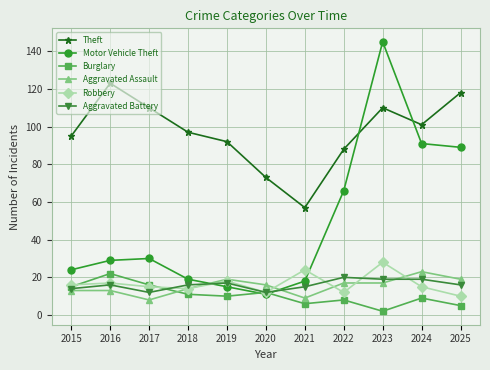

True or false: Motor Vehicle Theft has a value of 68 at 2023.

False